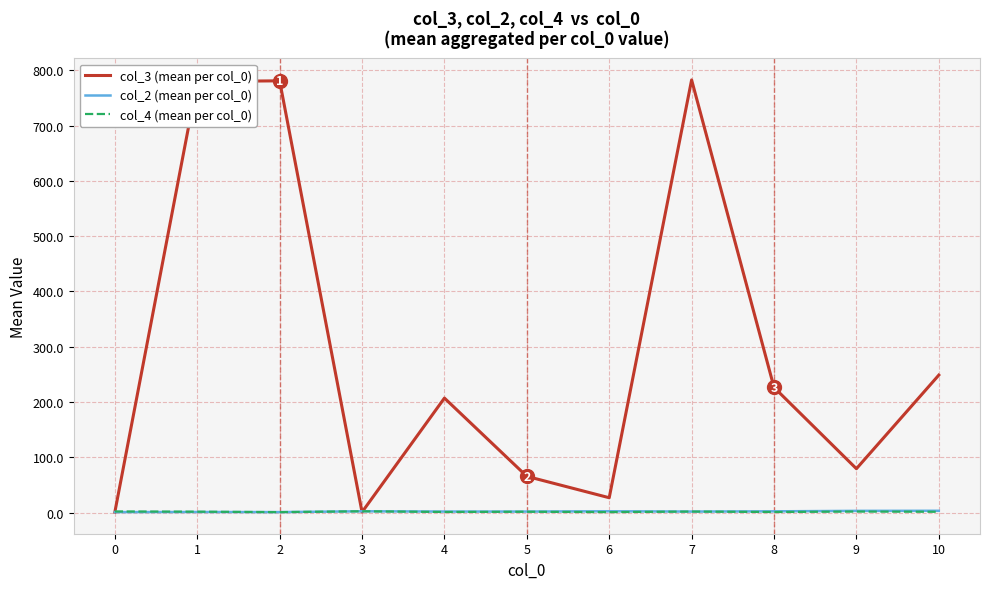

What is the maximum value shown in the chart?

782.7